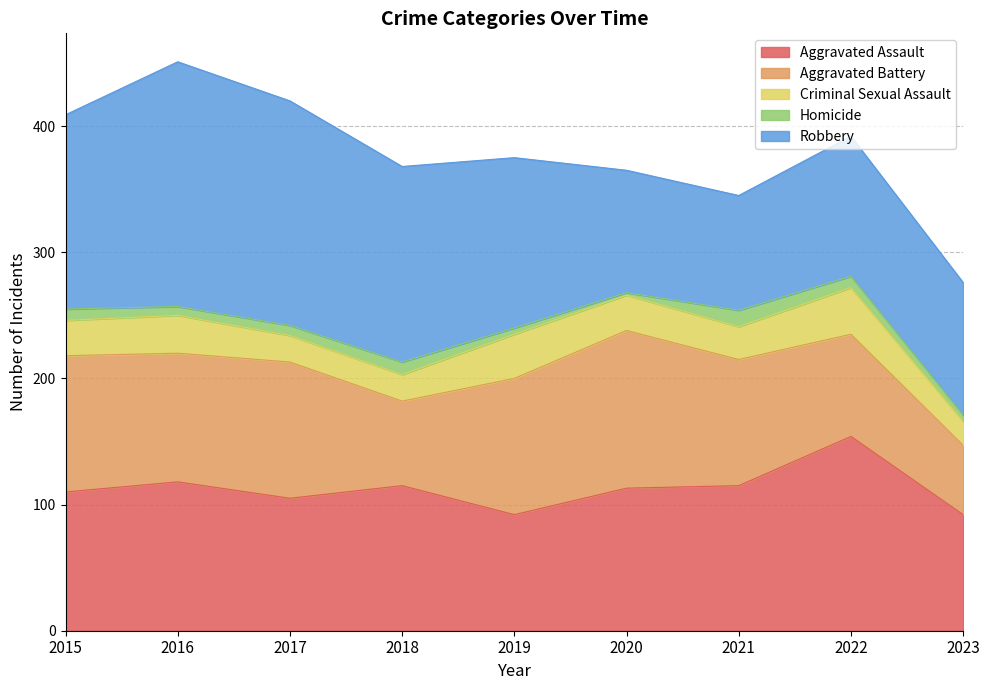

Rank the series at 2018 from lowest to highest value.

Homicide, Criminal Sexual Assault, Aggravated Battery, Aggravated Assault, Robbery